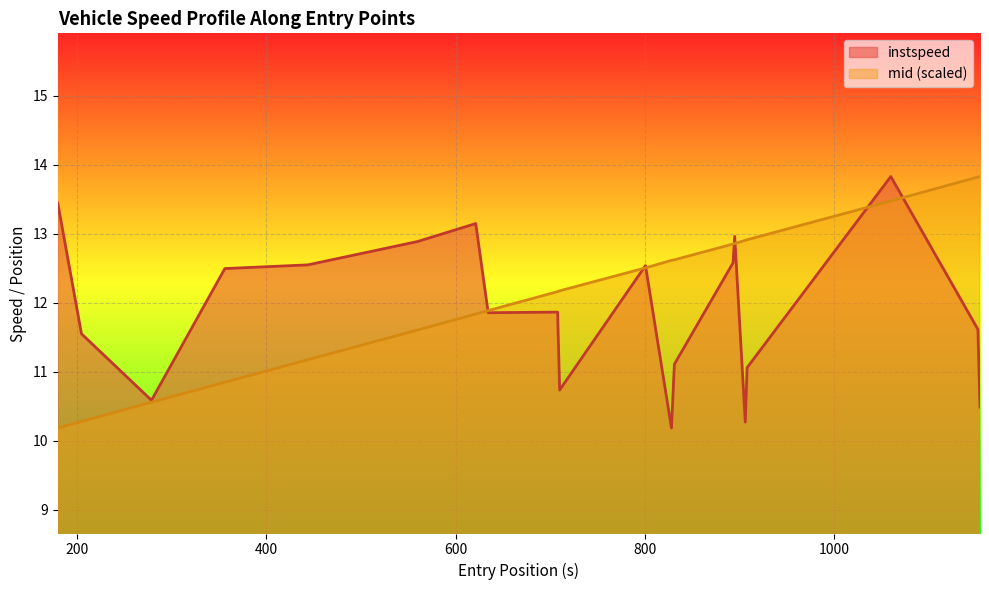

What is the minimum value shown in the chart?

10.2